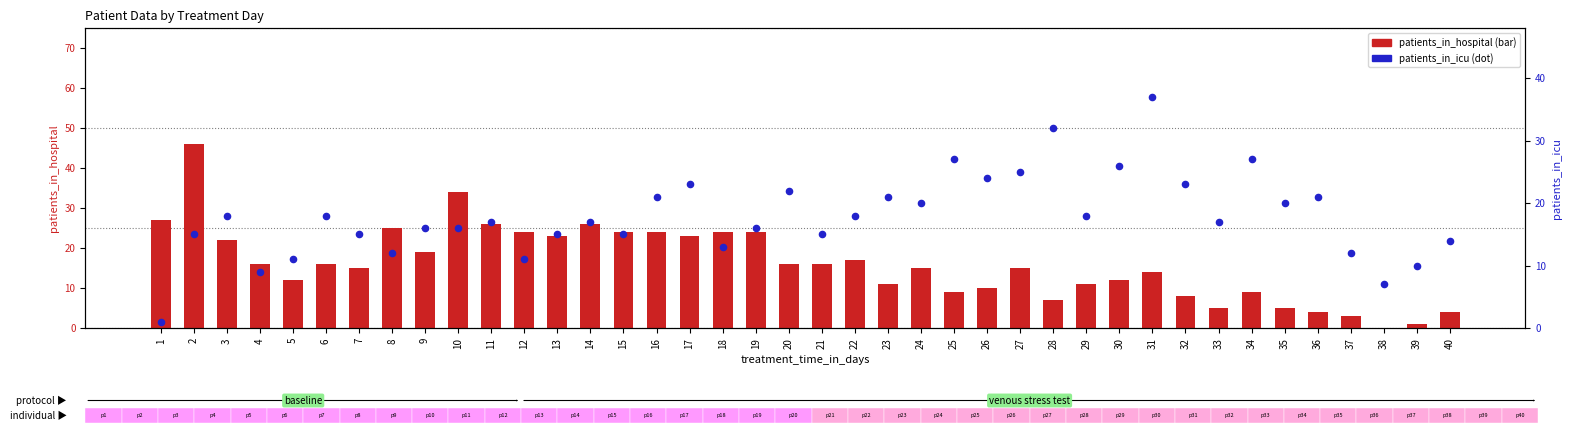

What is the total value across all series at 2?

61